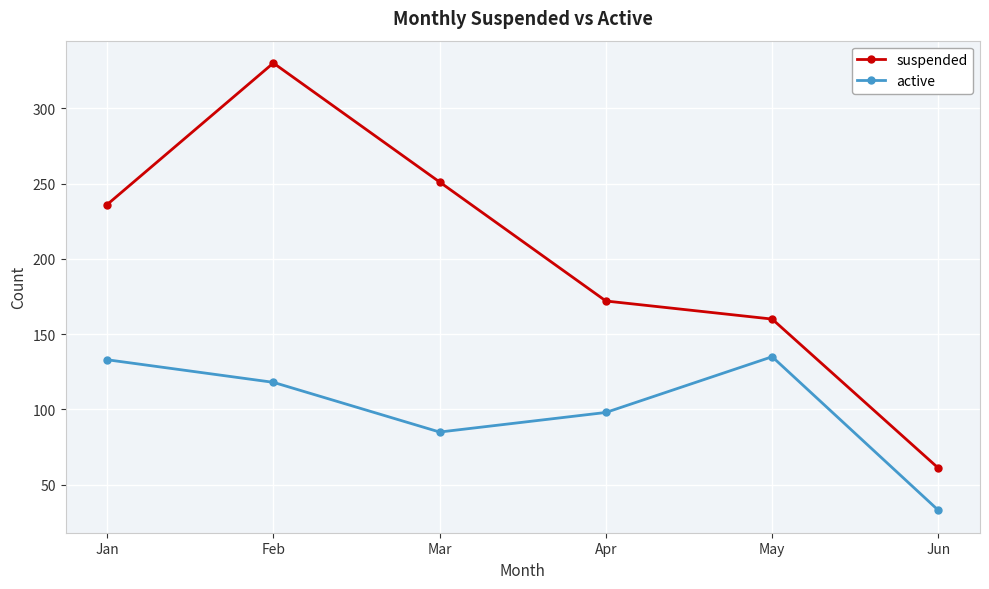

What is the value of the active point at the 4th from the left?

98